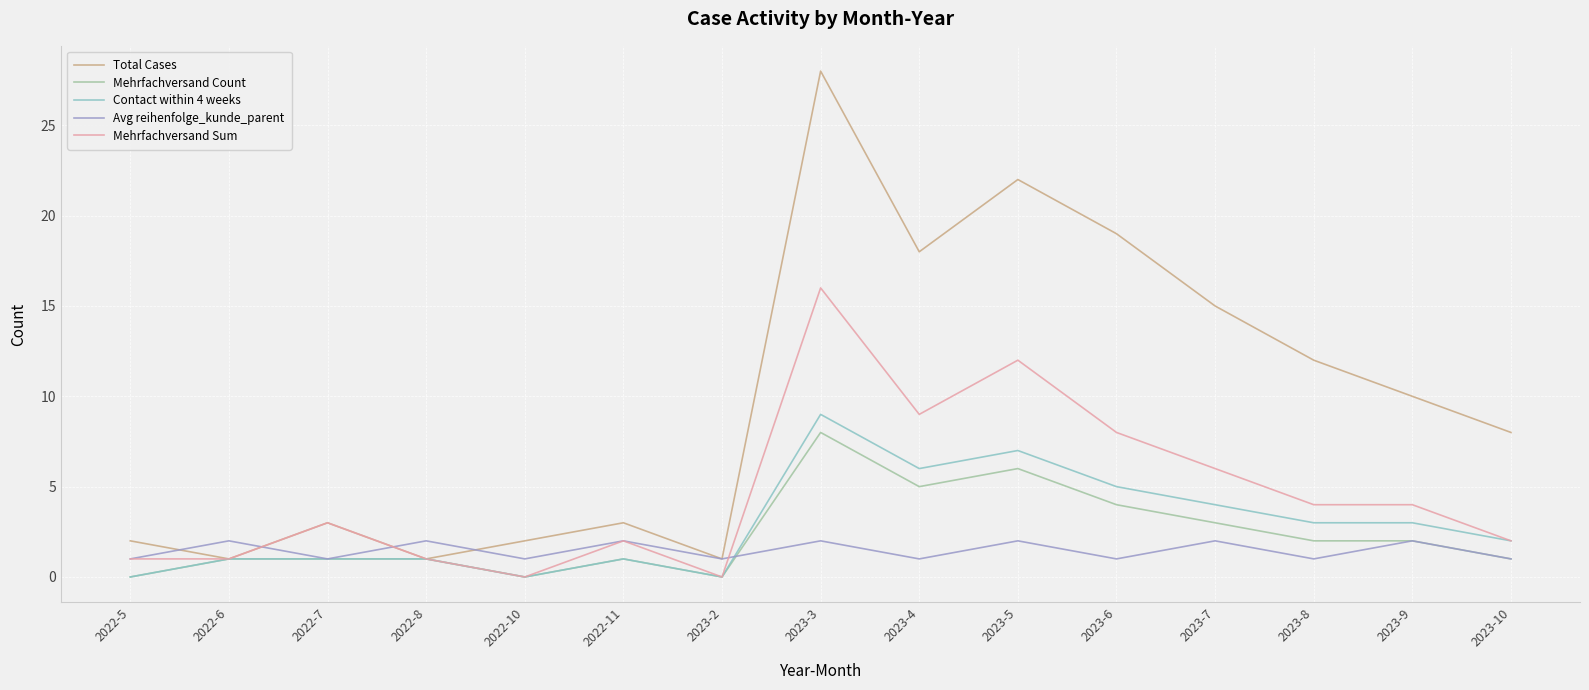

What is the average value of the Mehrfachversand Sum series?

5